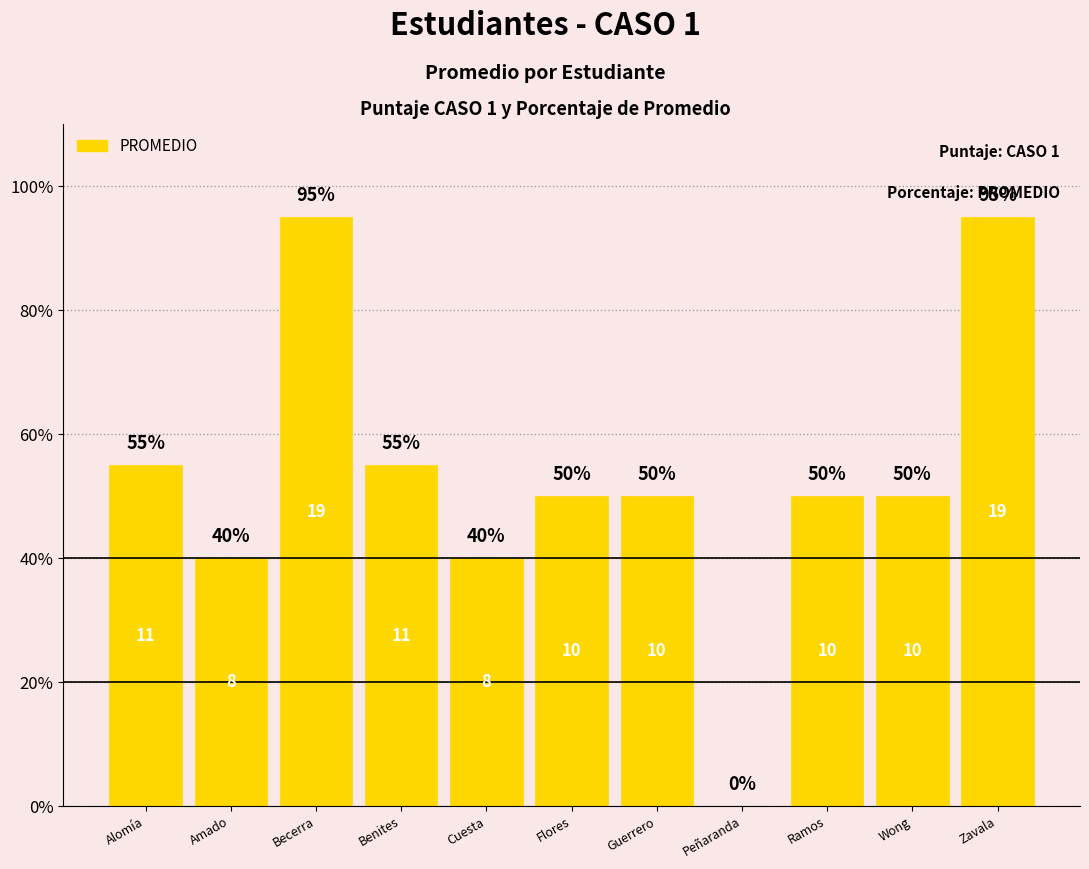

The chart shows a value of 0.8 at Benites. True or false?

False